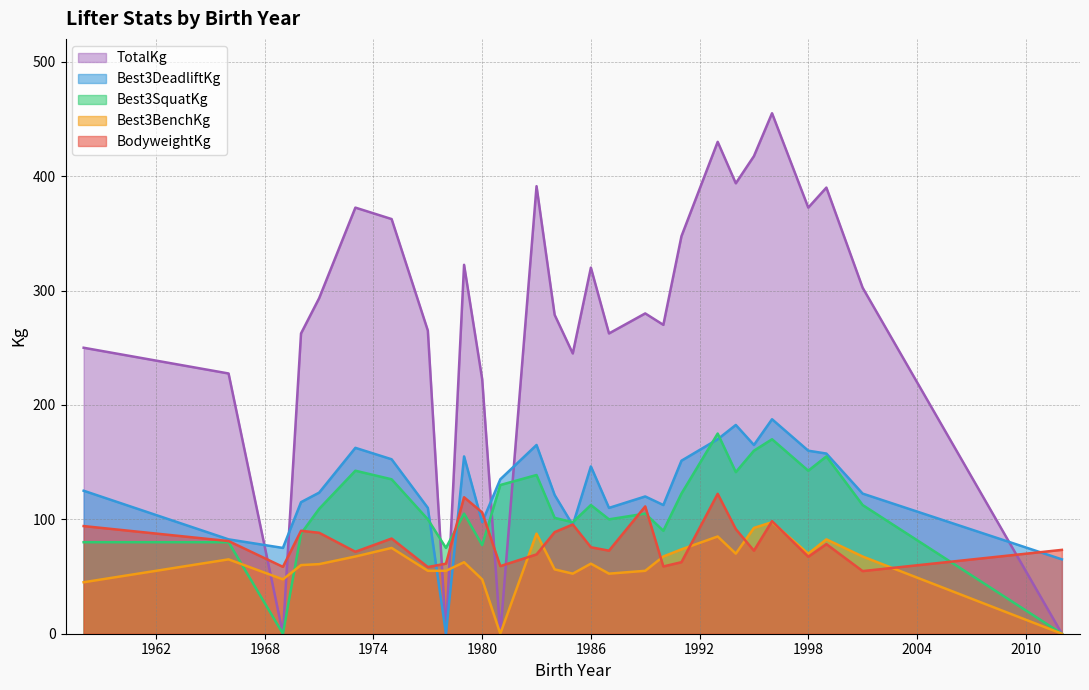

True or false: Best3DeadliftKg and TotalKg cross at least once.

True